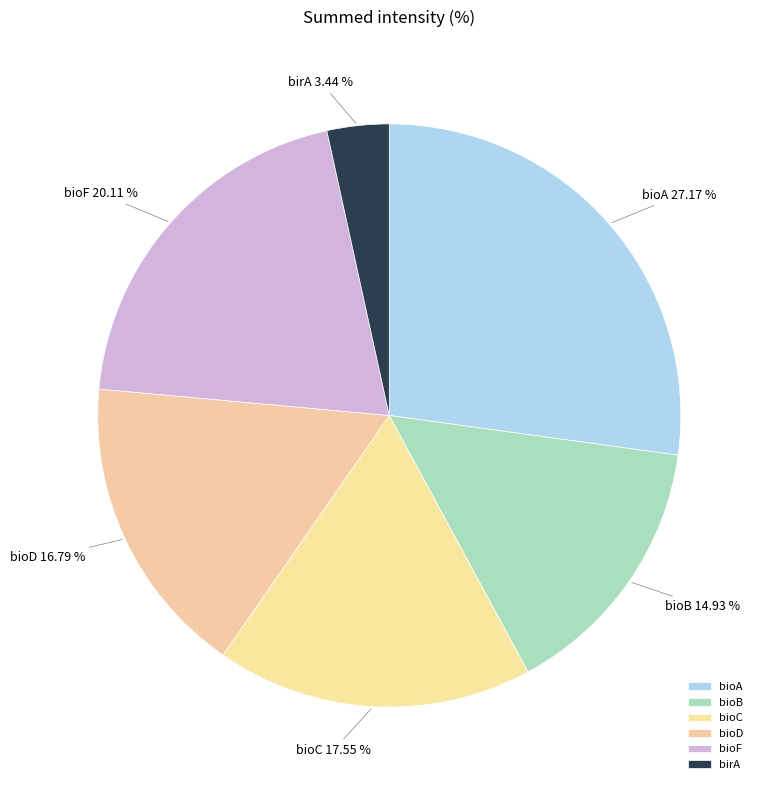

Is it true that bioD is 2% of the pie?

False